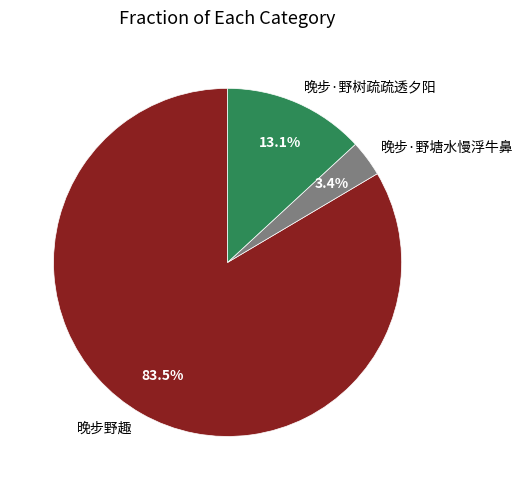

What is the smallest slice in the pie chart?

晚步·野塘水慢浮牛鼻